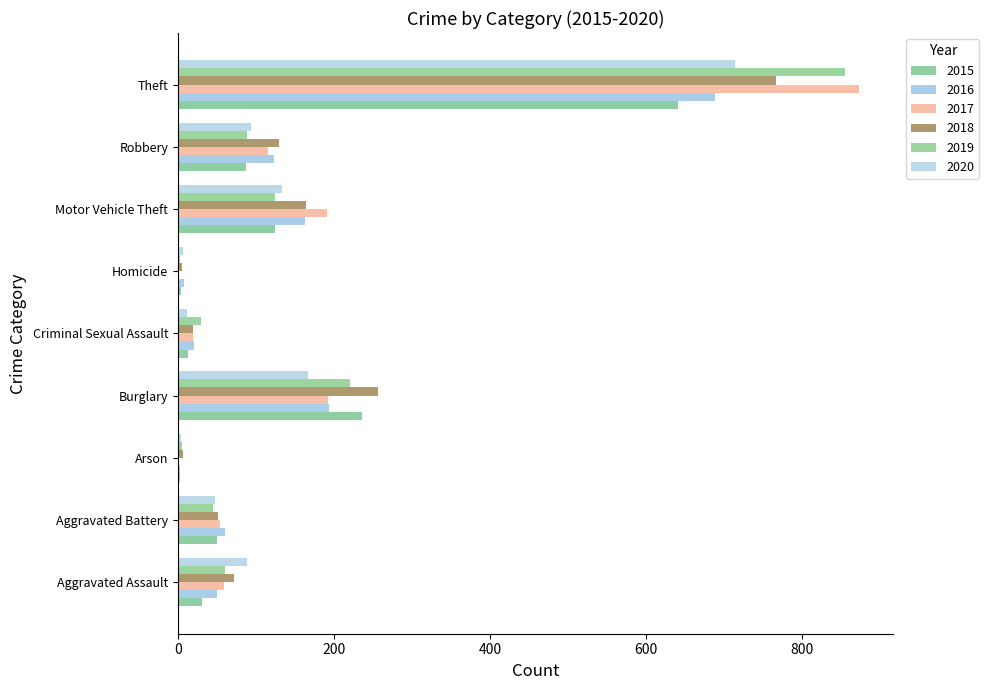

How many distinct data groups are displayed?

6